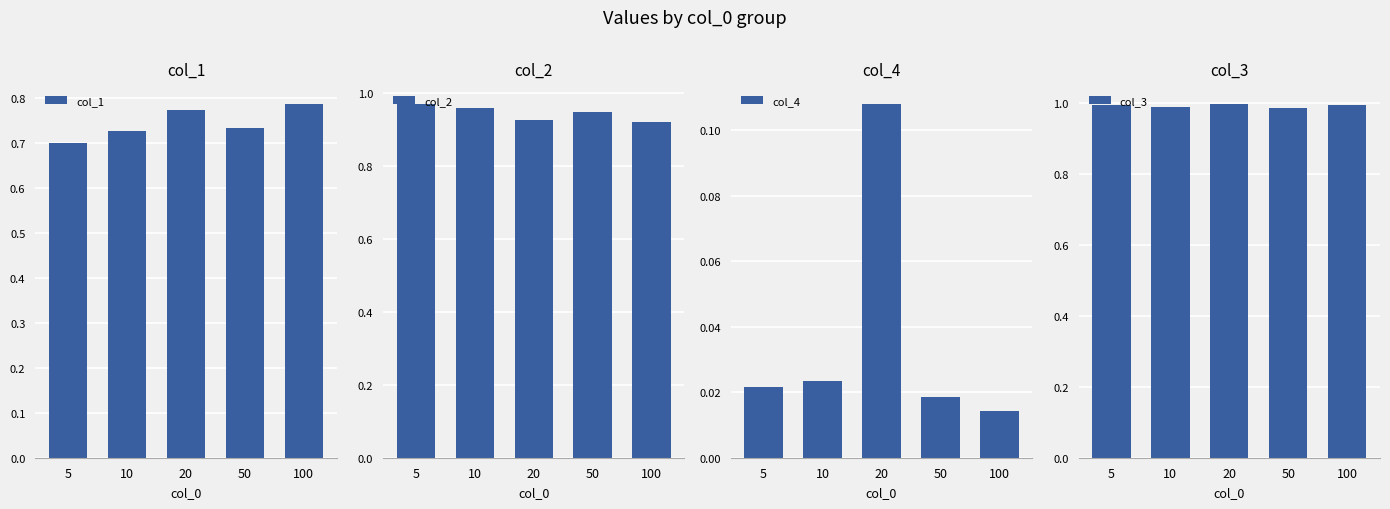

What is the highest value of the col_1 series?

0.8